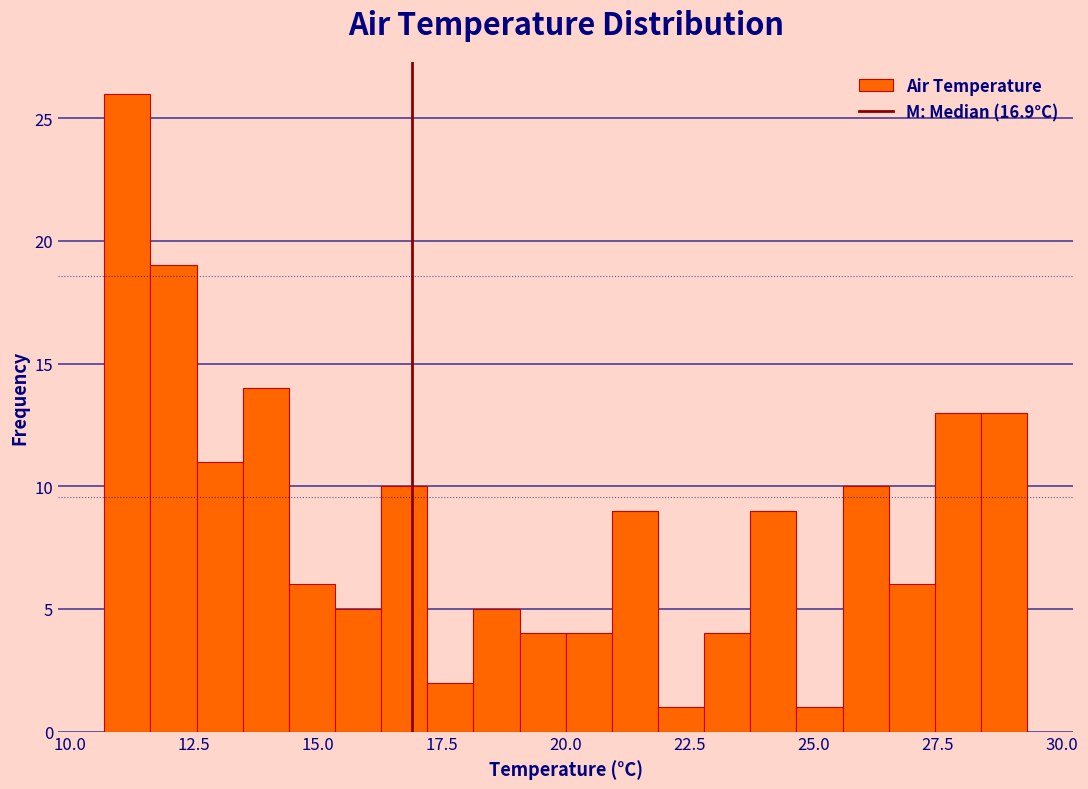

Around what value on the x-axis is the tallest bar? Give the approximate position of its centre, as read against the axis.

11.0